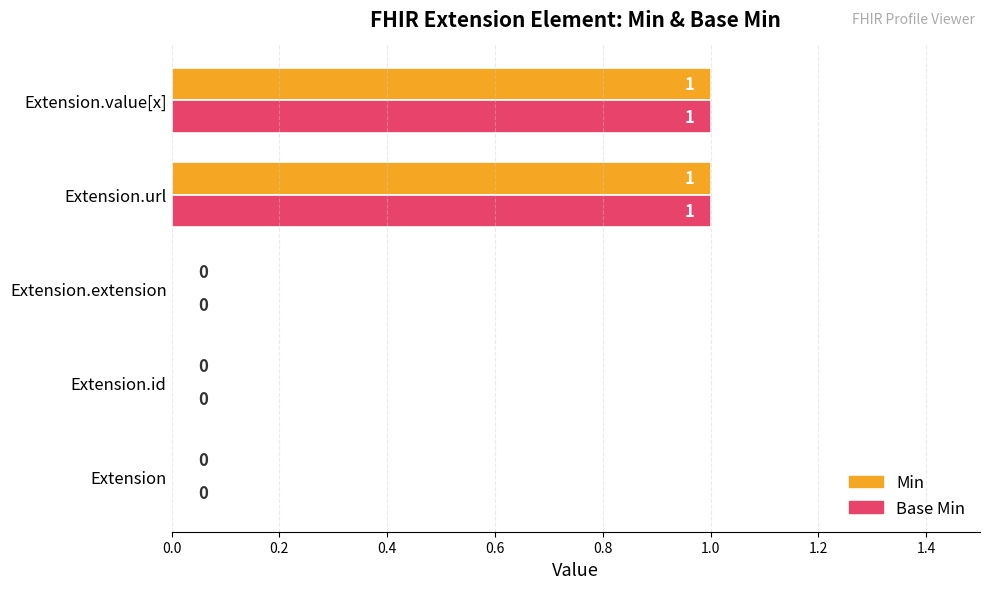

How many Base Min values are between 0 and 1?

5